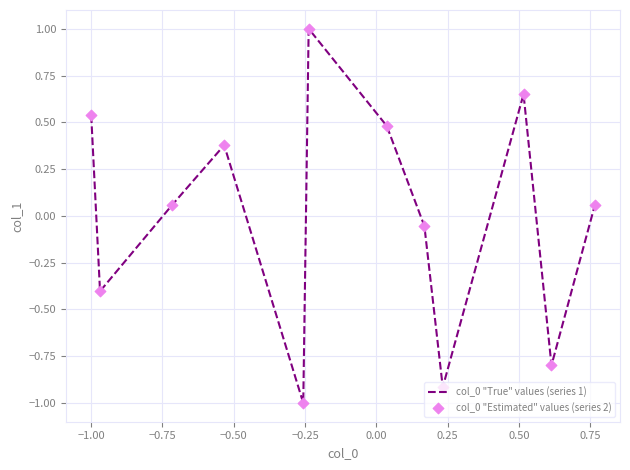

What is the difference between the maximum and minimum values?

2.0